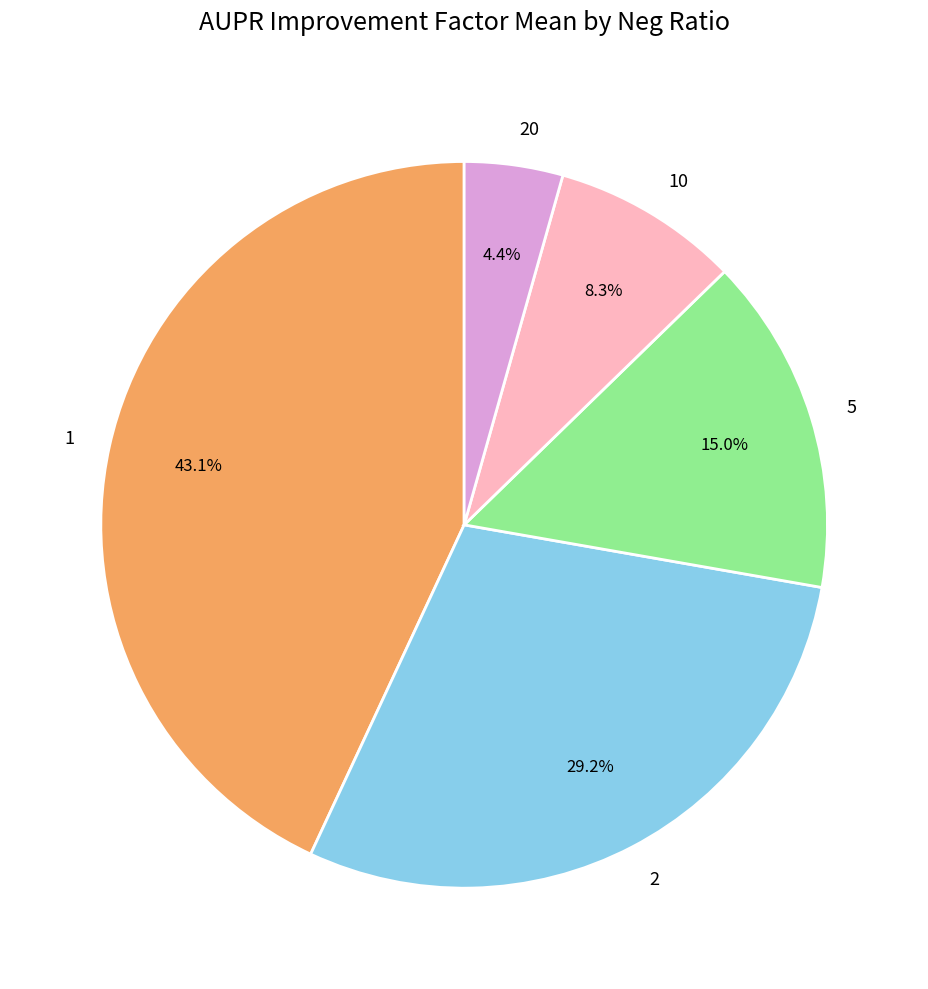

Which has a higher value, 1 or 10?

1